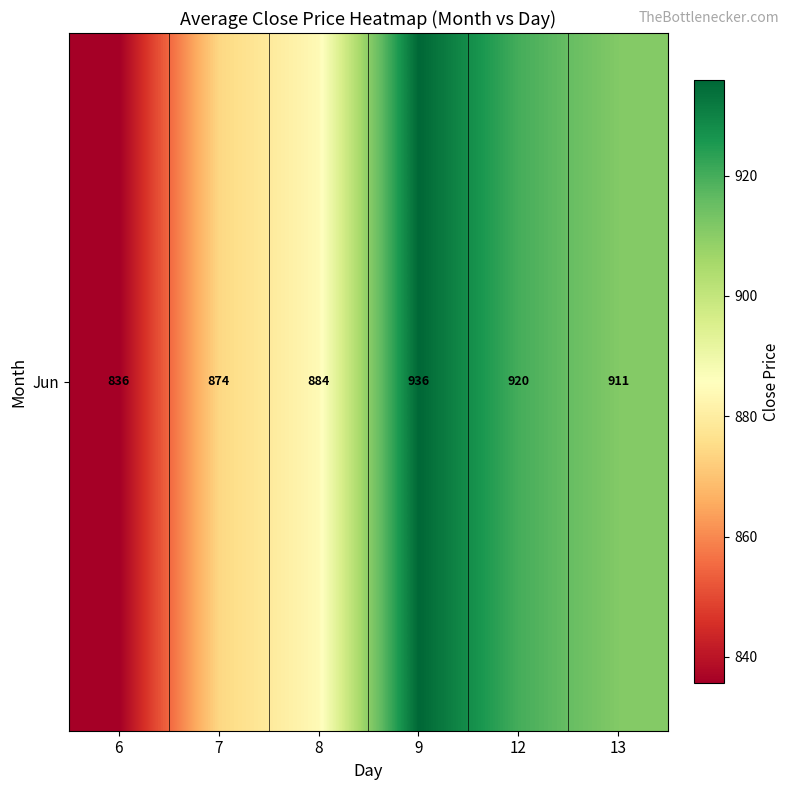

How many data points are above 911?

3